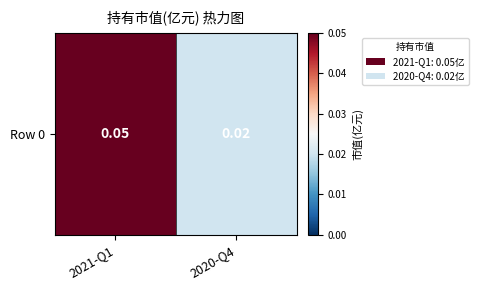

Reading left to right, transcribe all the data shown in this chart.

2021-Q1=0.1	2020-Q4=0.0